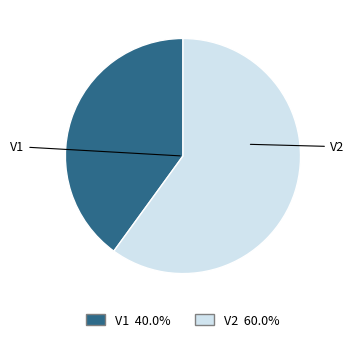

Do V2 and V1 together represent more than half of the pie?

Yes